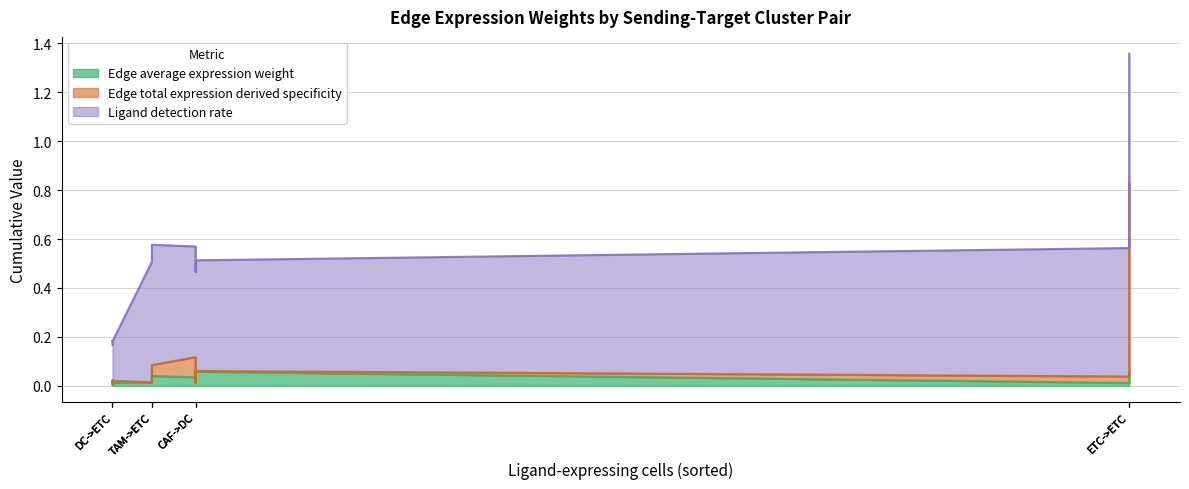

Rank the series at CAF->DC from highest to lowest value.

Ligand detection rate, Edge average expression weight, Edge total expression derived specificity